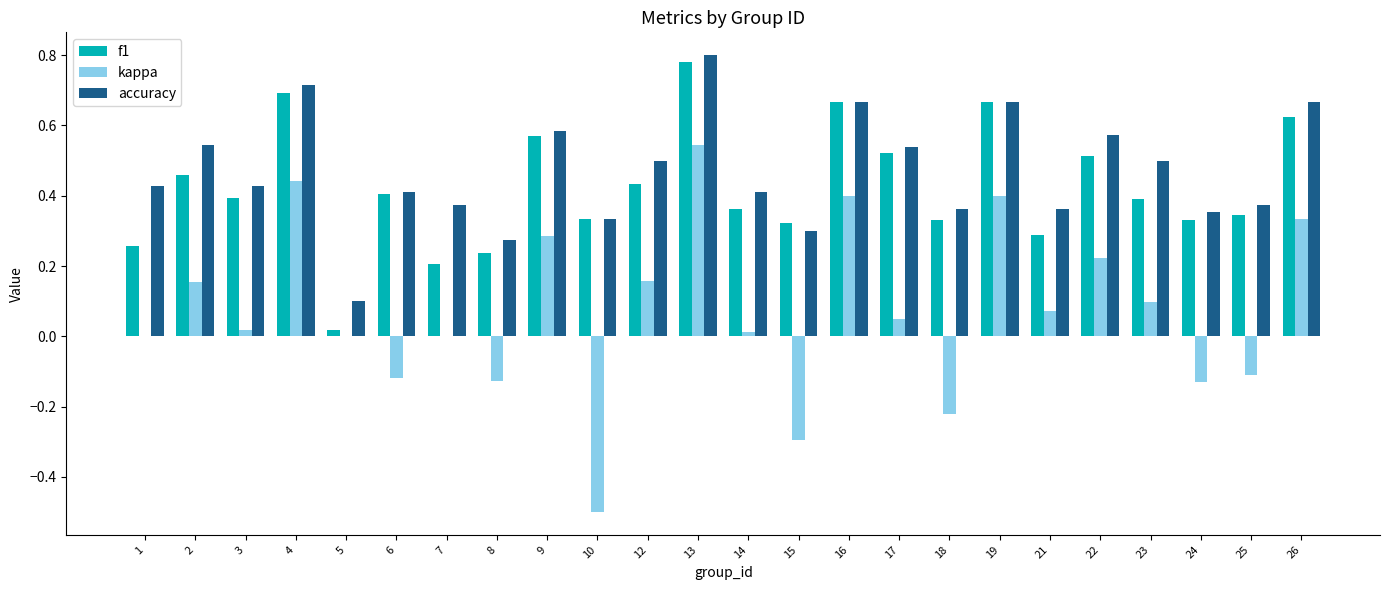

Which label corresponds to the largest value in the chart?

13